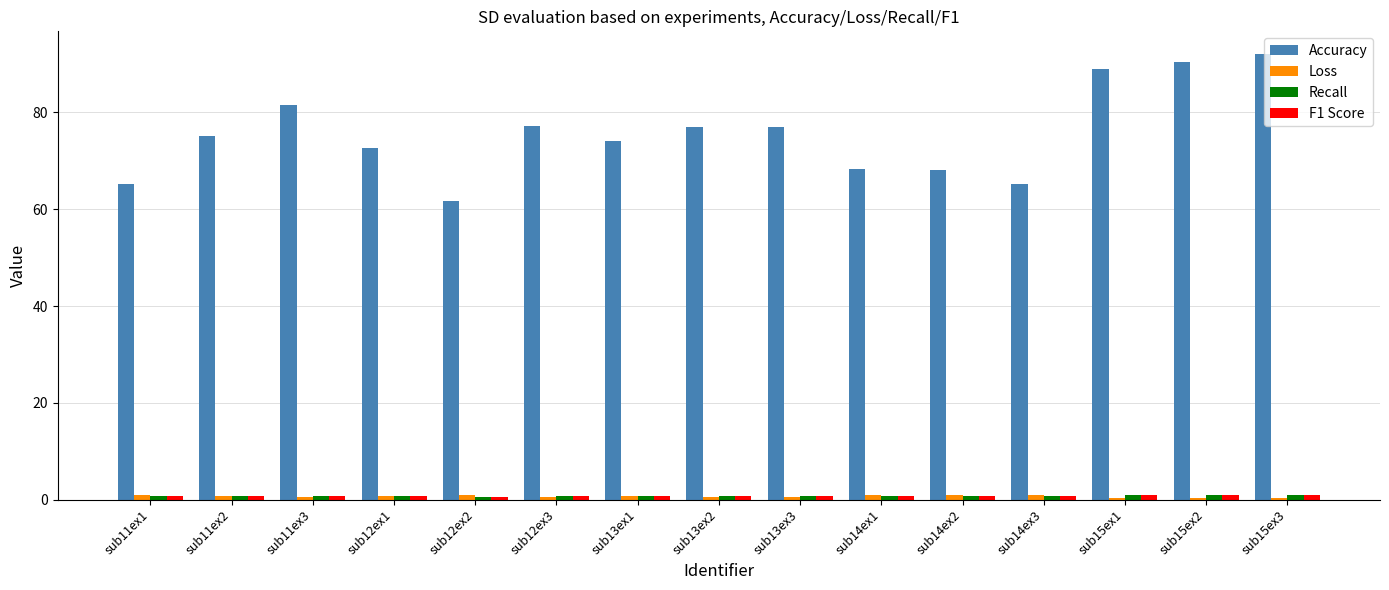

What is the maximum value for Recall?

0.9